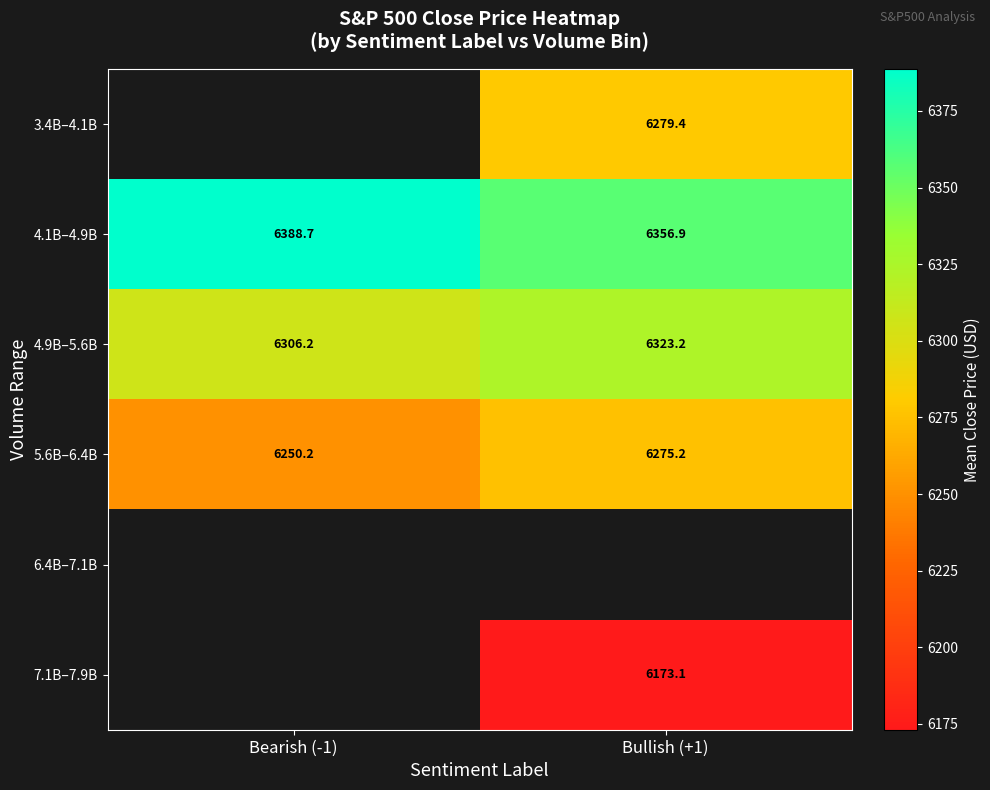

At which label does 4.1B–4.9B first exceed 6388?

Bearish (-1)